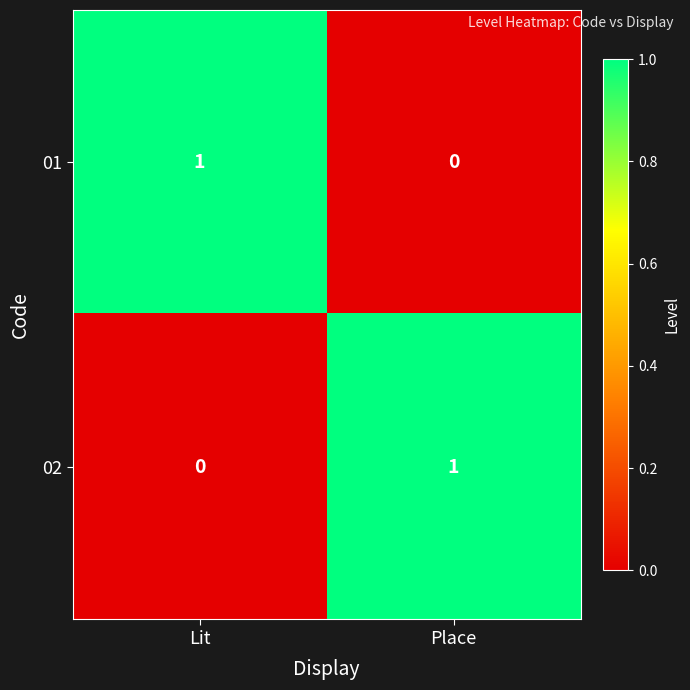

Where is 01 nearest to the value 0?

Place